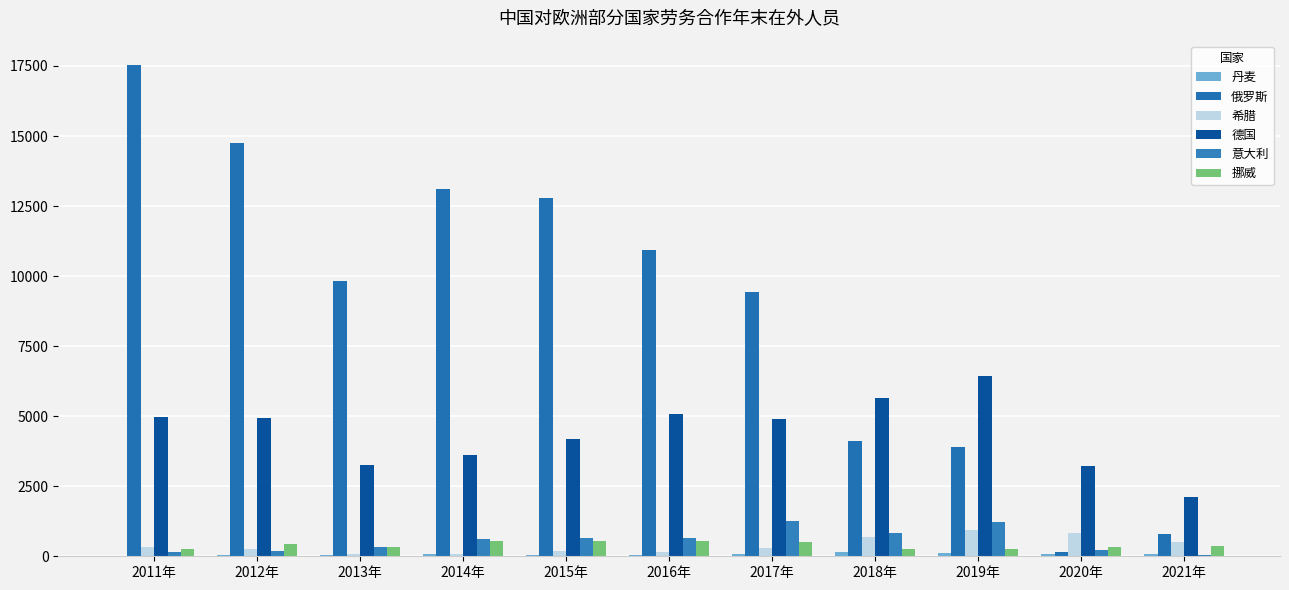

What is the lowest value of the 丹麦 series?

7